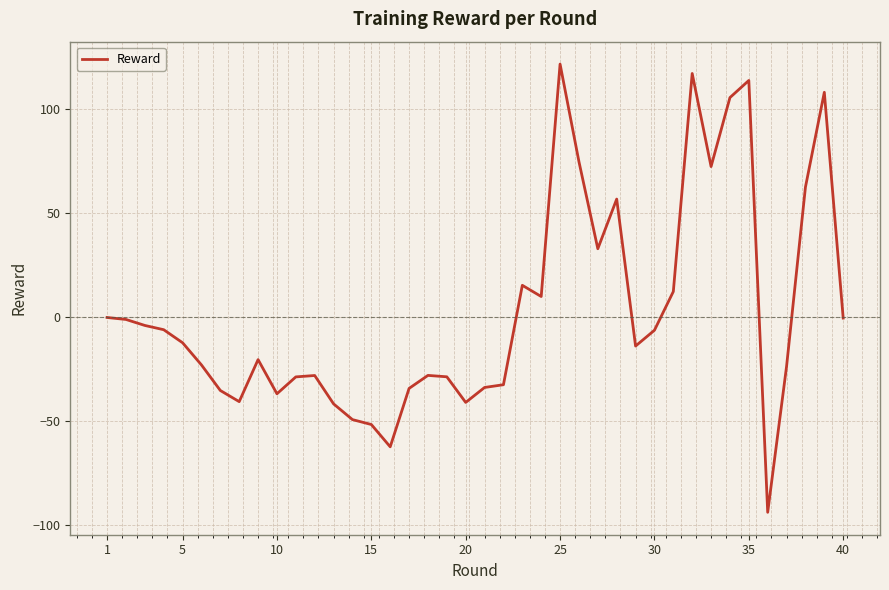

What is the maximum value shown in the chart?

121.5